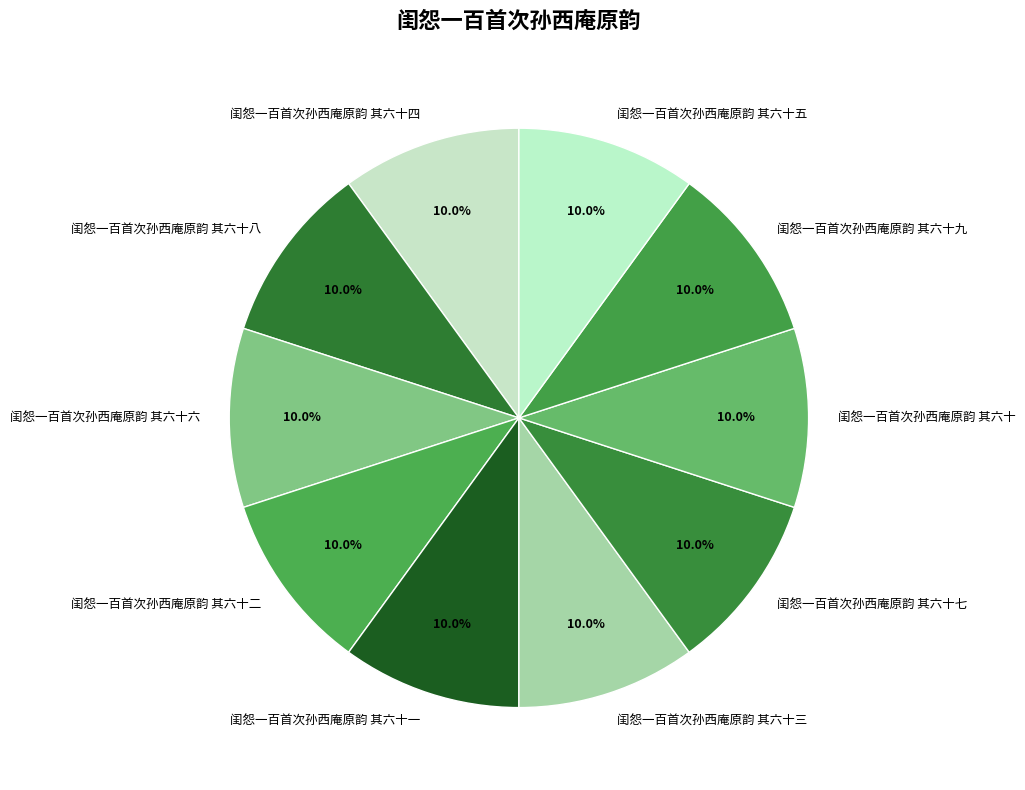

Does any single category account for the majority?

No